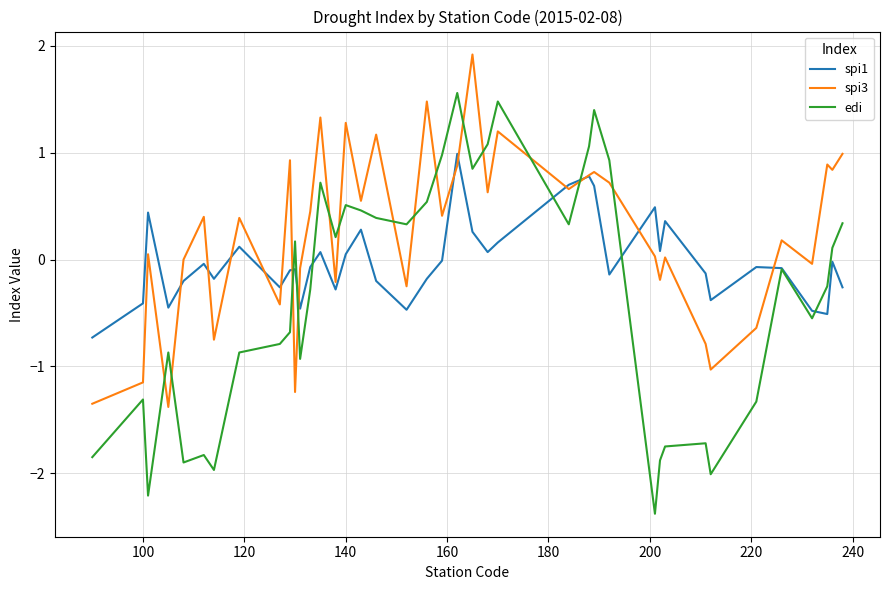

Which series has the widest spread of values?

edi